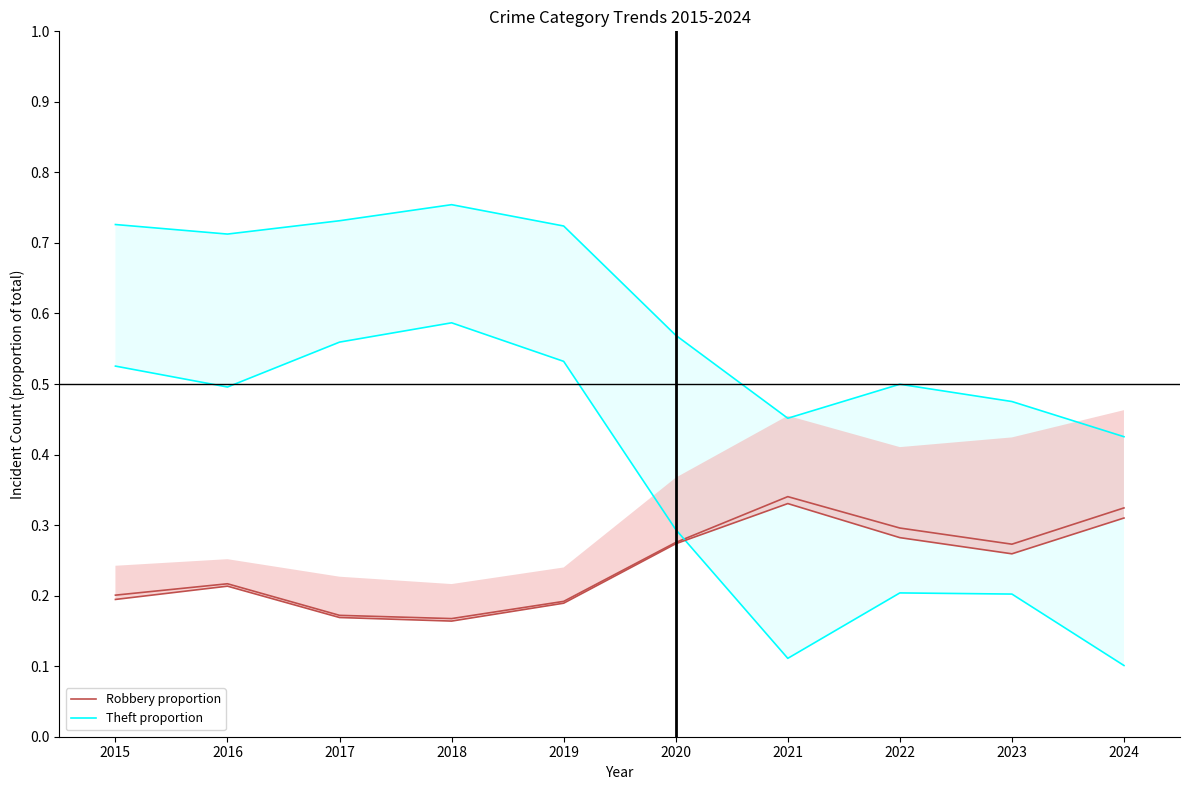

True or false: Robbery proportion and Theft proportion cross at least once.

False